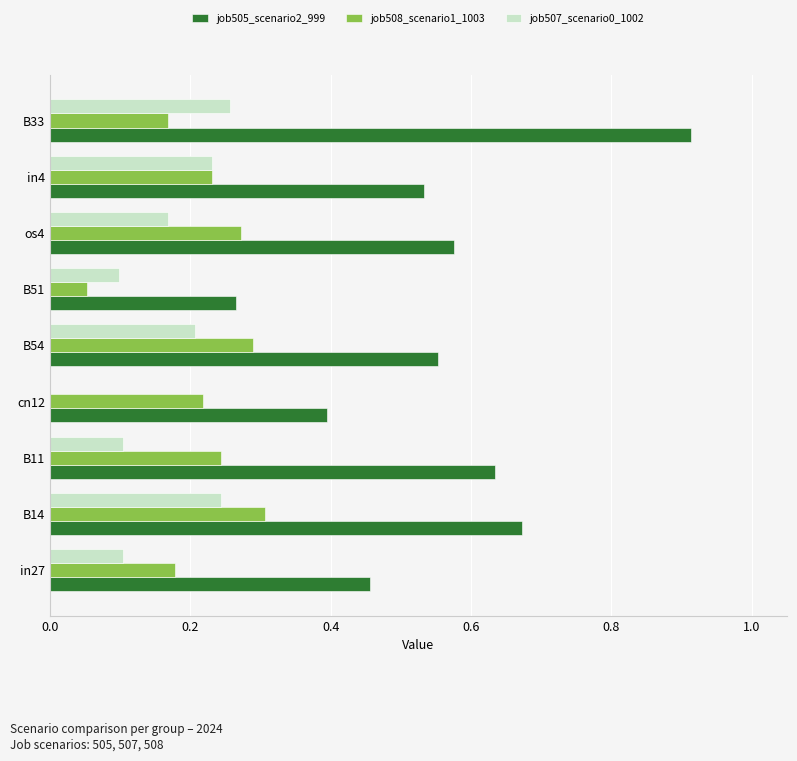

What is the sum of all job505_scenario2_999 values?

5.0